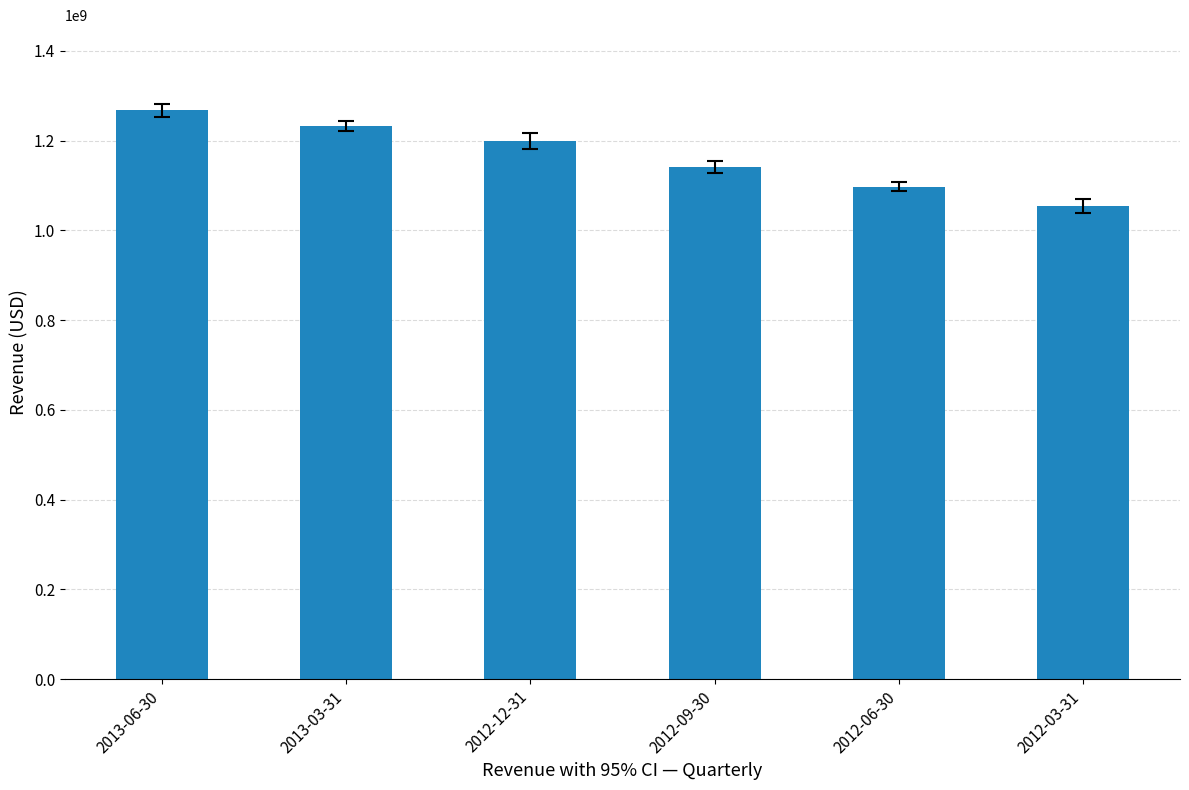

Rank the categories by value from lowest to highest.

2012-03-31, 2012-06-30, 2012-09-30, 2012-12-31, 2013-03-31, 2013-06-30